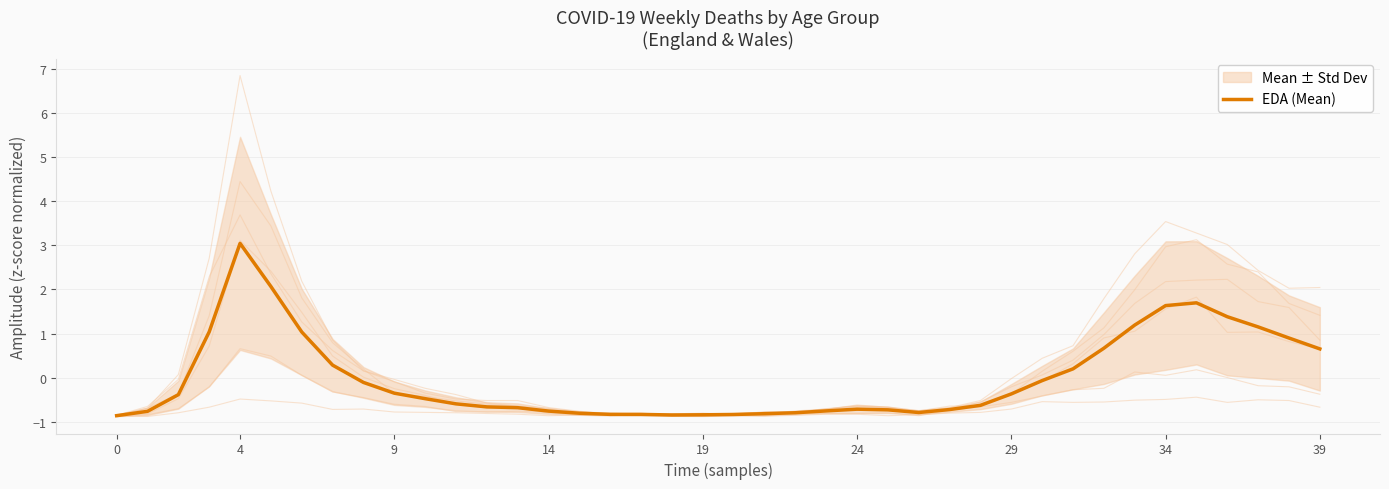

What is the lowest value of the EDA (Mean) series?

-0.9